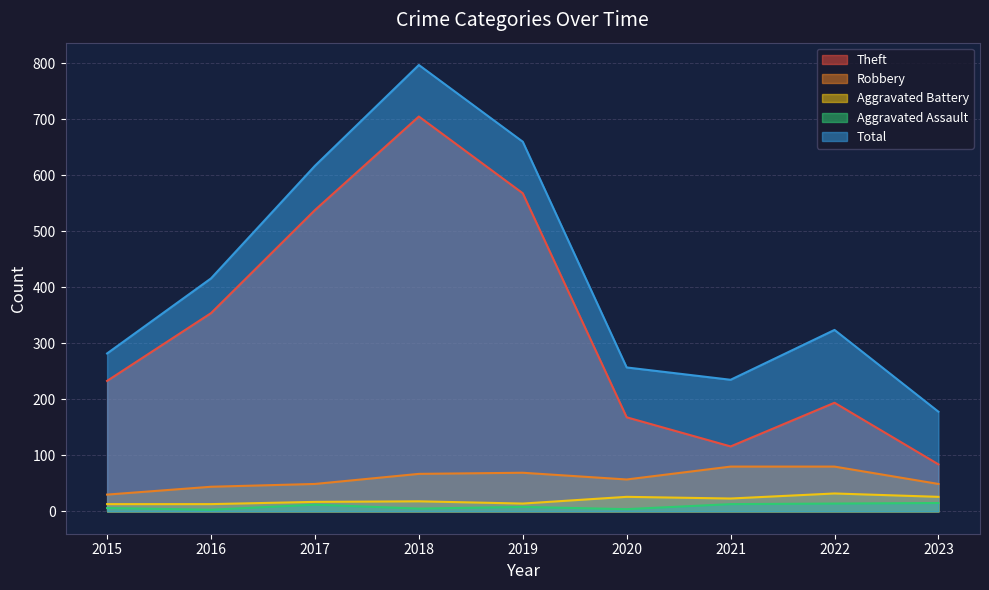

What value does the Robbery series have at 2020, to the nearest 5?

55